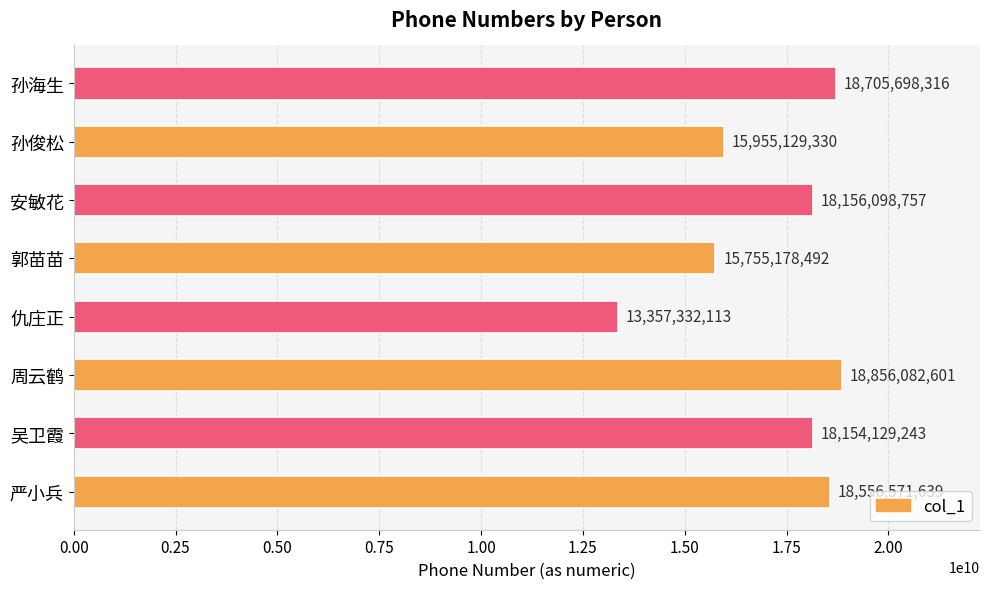

The value at 安敏花 is 31156288721. True or false?

False